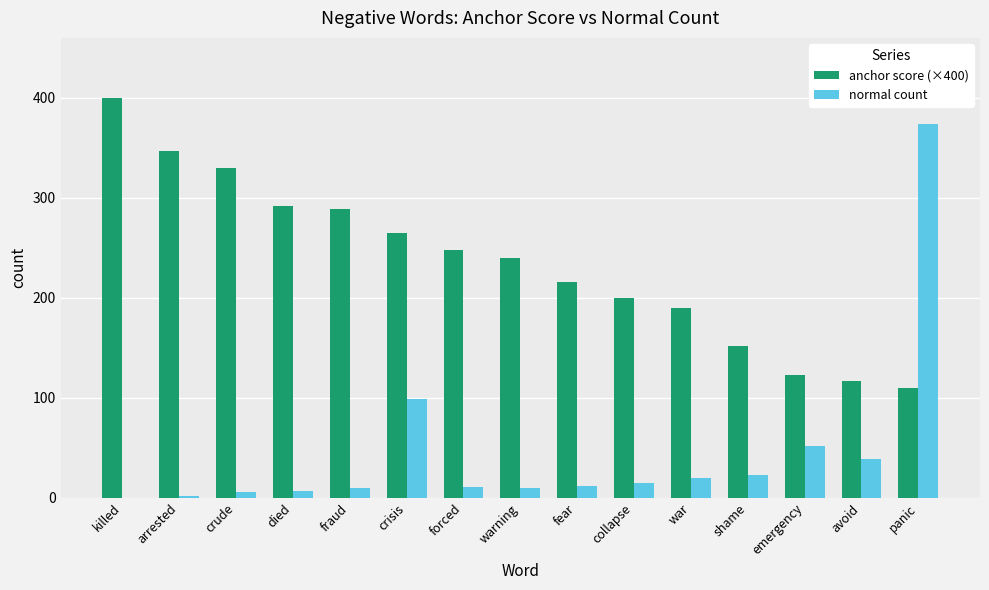

The value of normal count at panic is 374.0. True or false?

True